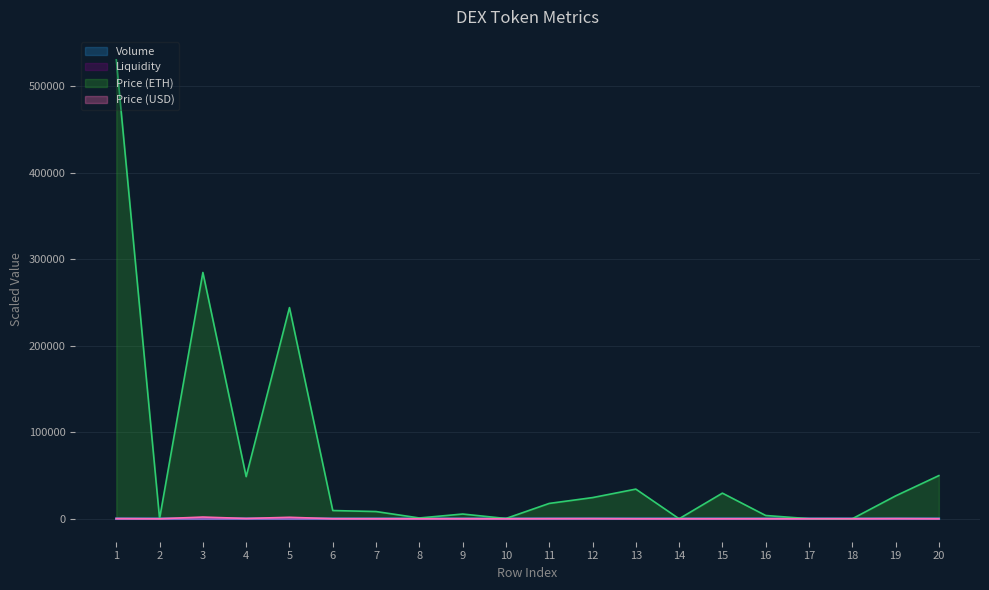

Which series has the largest total across all categories?

Price (ETH)